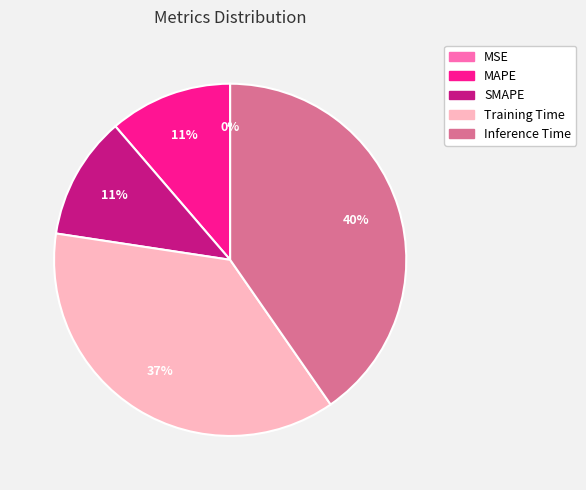

How many slices are in this pie chart?

5